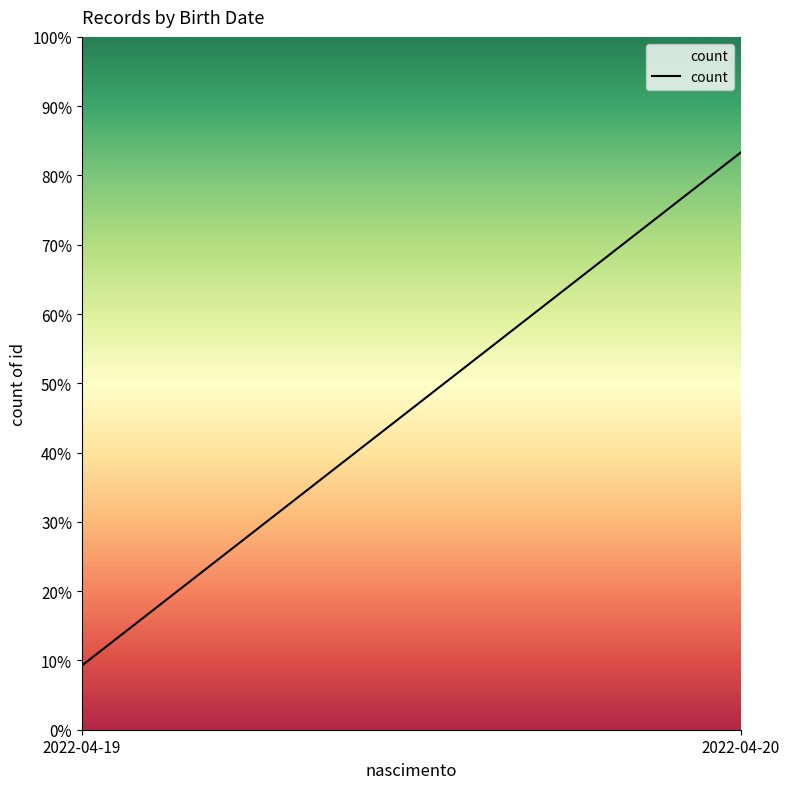

Reading right to left, transcribe all the data shown in this chart.

2022-04-20=9	2022-04-19=1